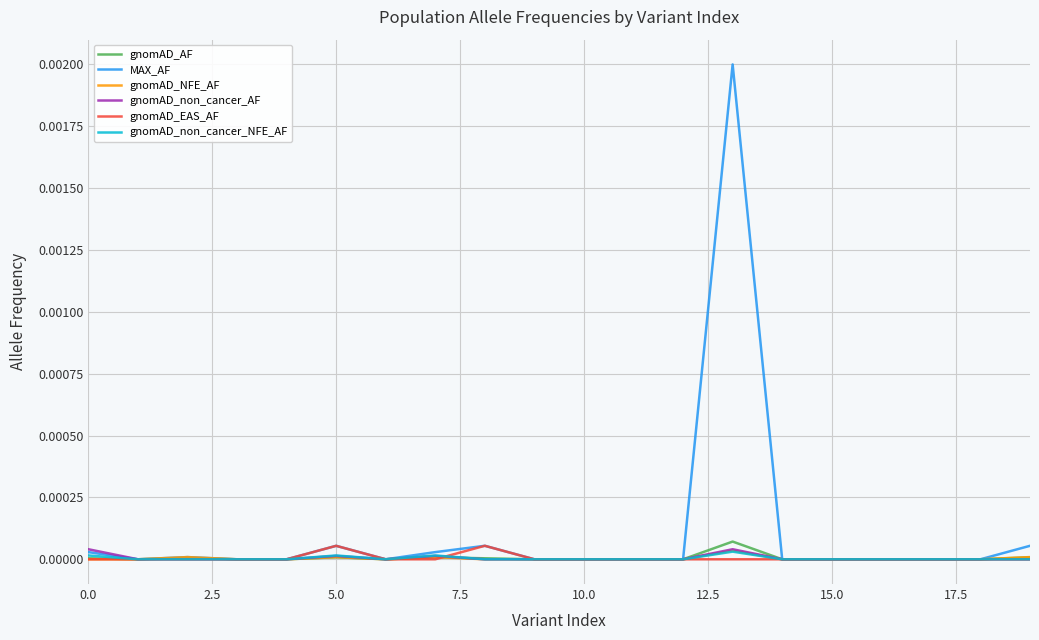

Which series has the widest spread of values?

MAX_AF